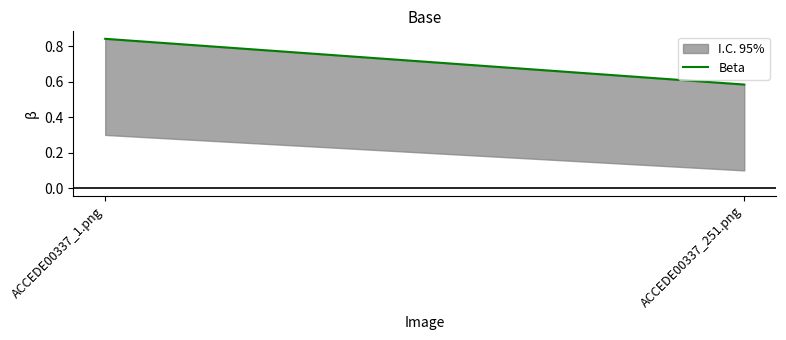

What is the change in value from ACCEDE00337_1.png to ACCEDE00337_251.png?

-0.3